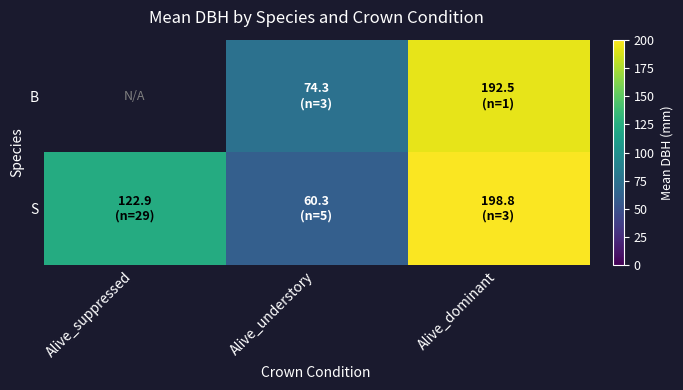

True or false: S has a value of 36.9 at Alive_understory.

False